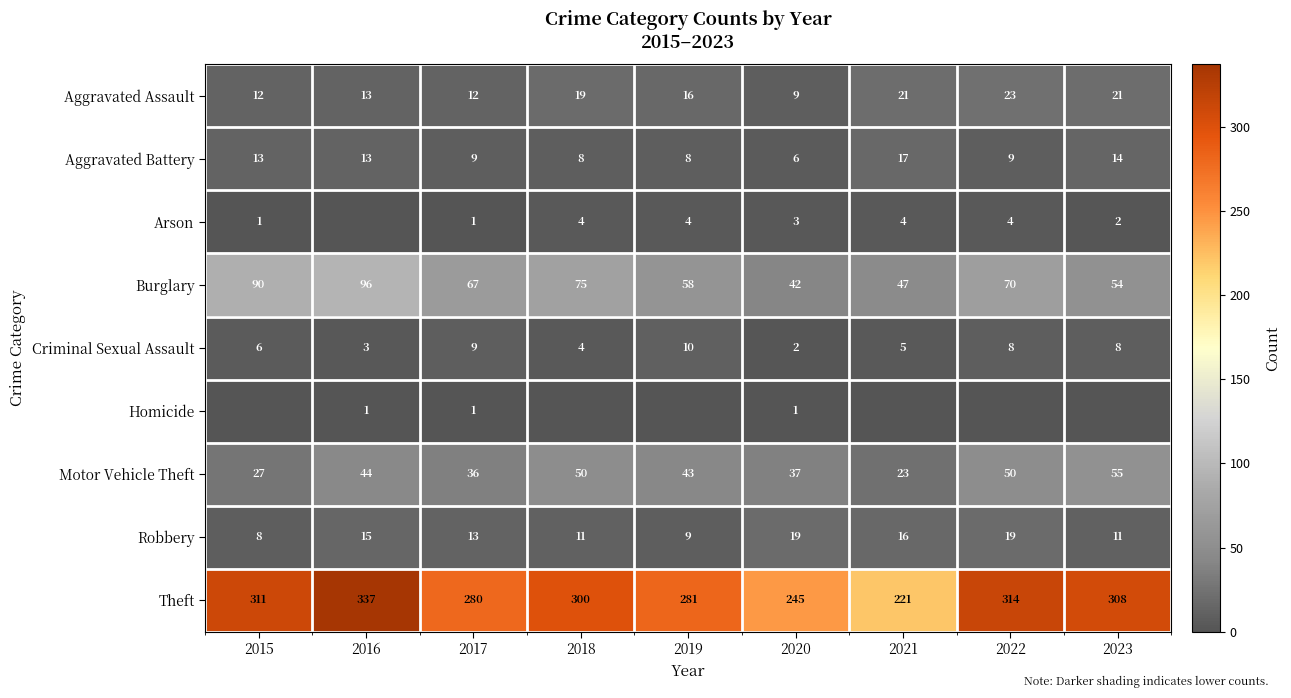

What is the difference between the highest and lowest values at 2017?

279